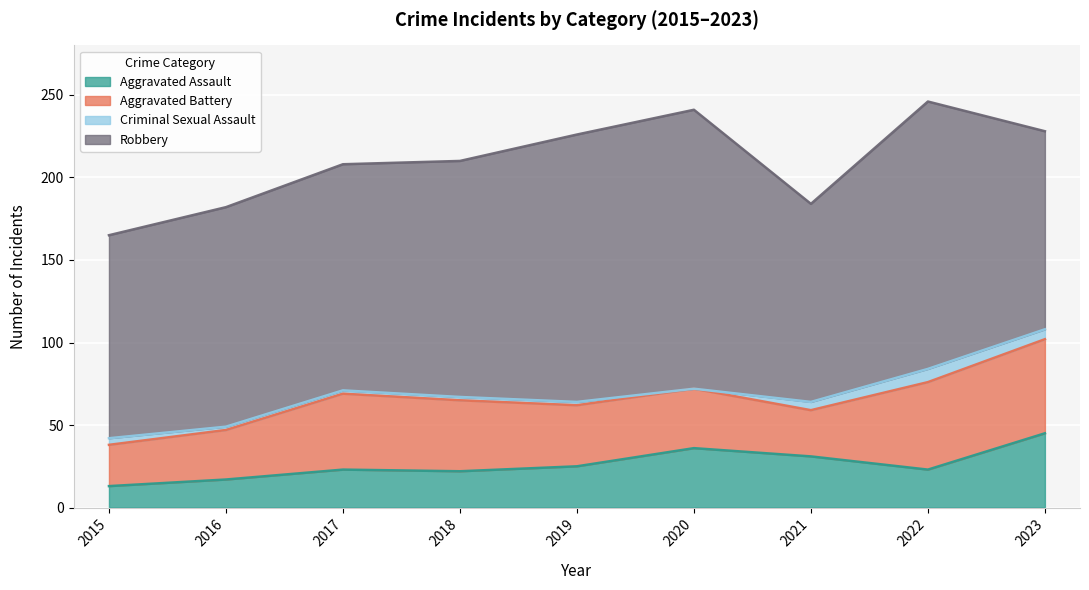

Is it true that Robbery equals 169 at 2020?

True